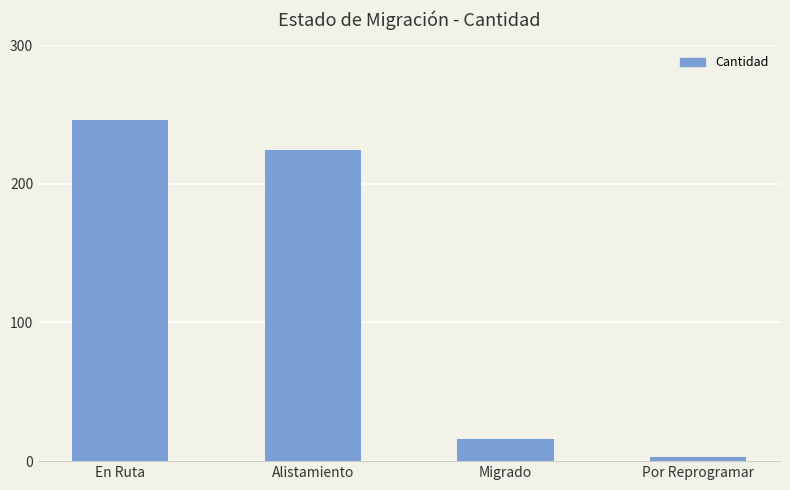

How many data points does each series have?

4